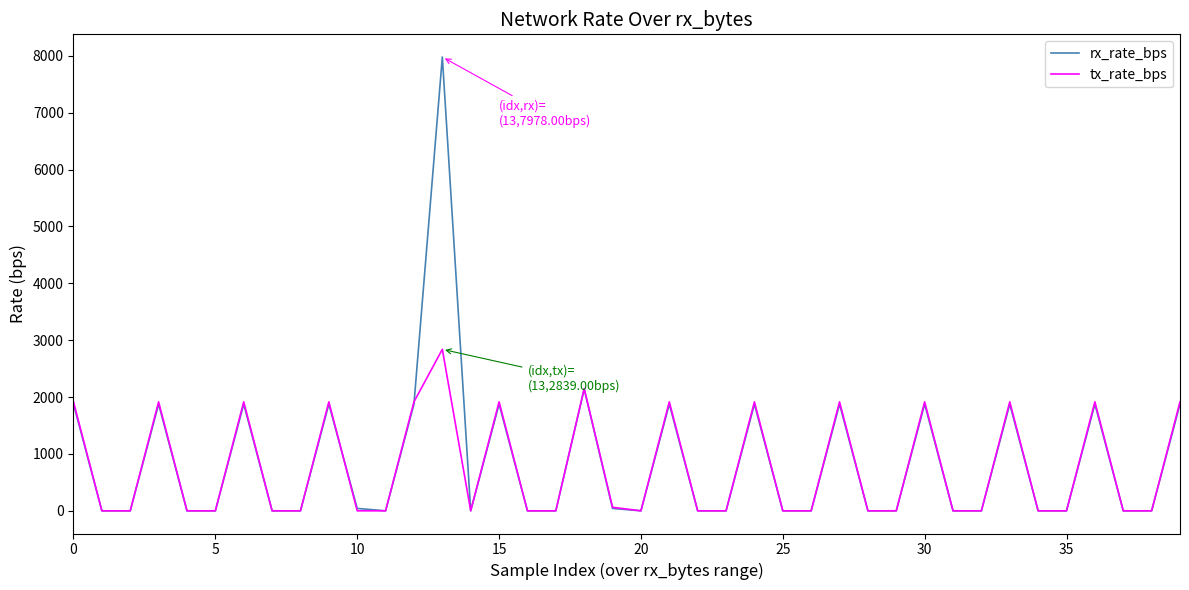

What is the highest value of the rx_rate_bps series?

7978